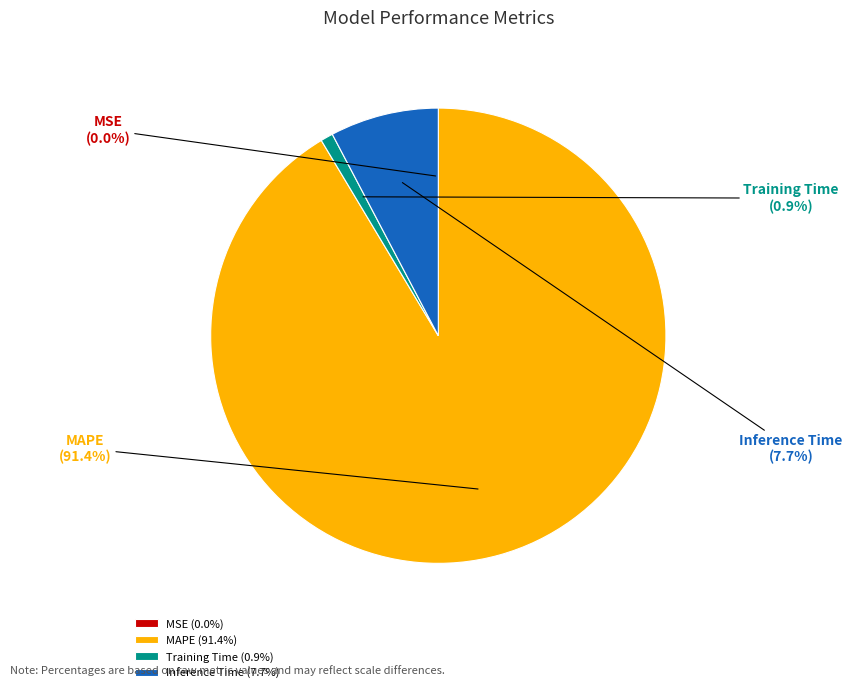

Is there a majority slice in this chart?

Yes